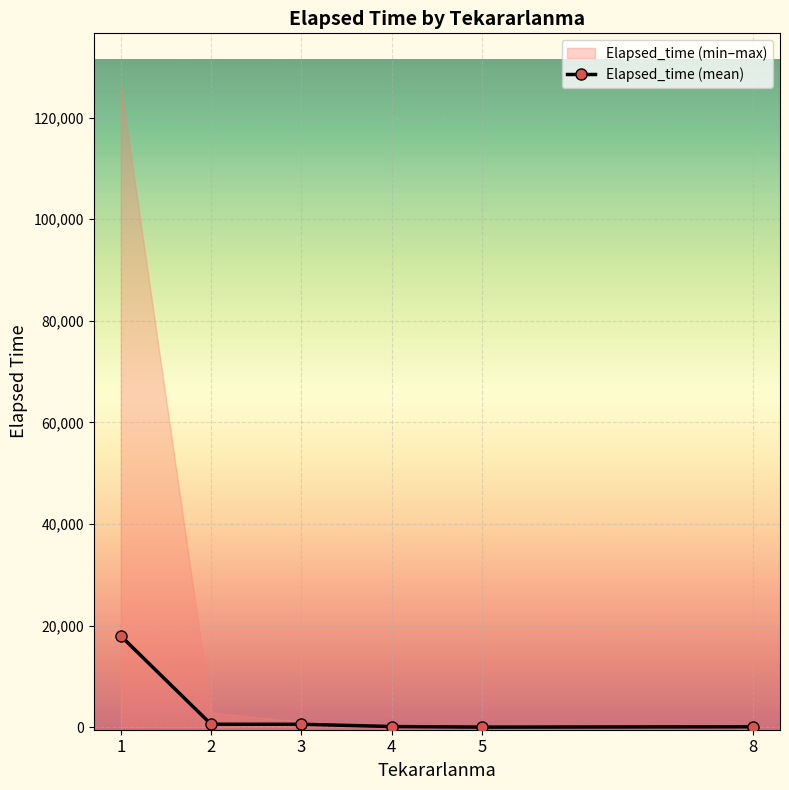

List the labels in order of value, smallest first.

5, 8, 4, 3, 2, 1